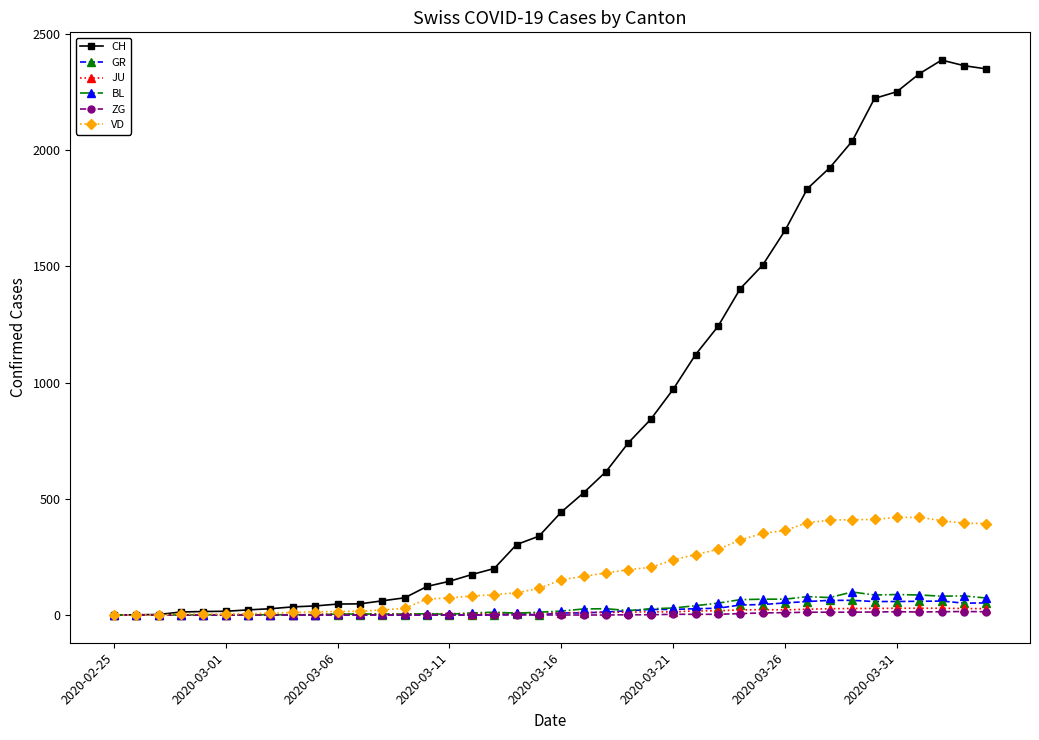

Which series has the largest total across all categories?

CH